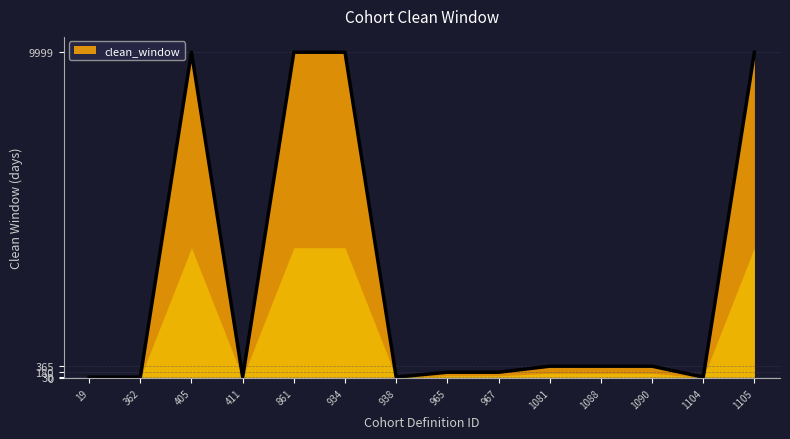

The value at 362 is 30. True or false?

True